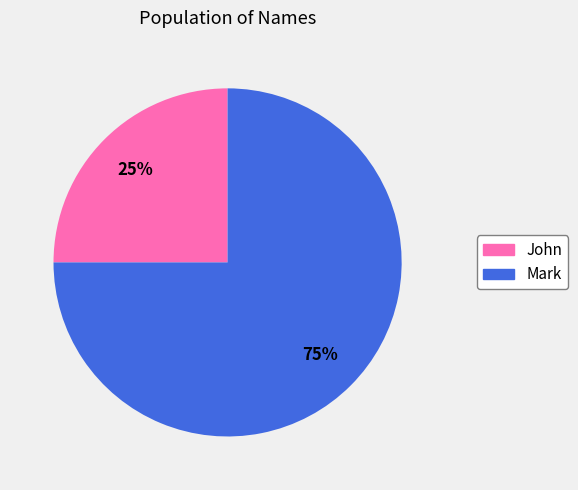

To the nearest percent, what is the difference between the largest and smallest slice percentages?

50%